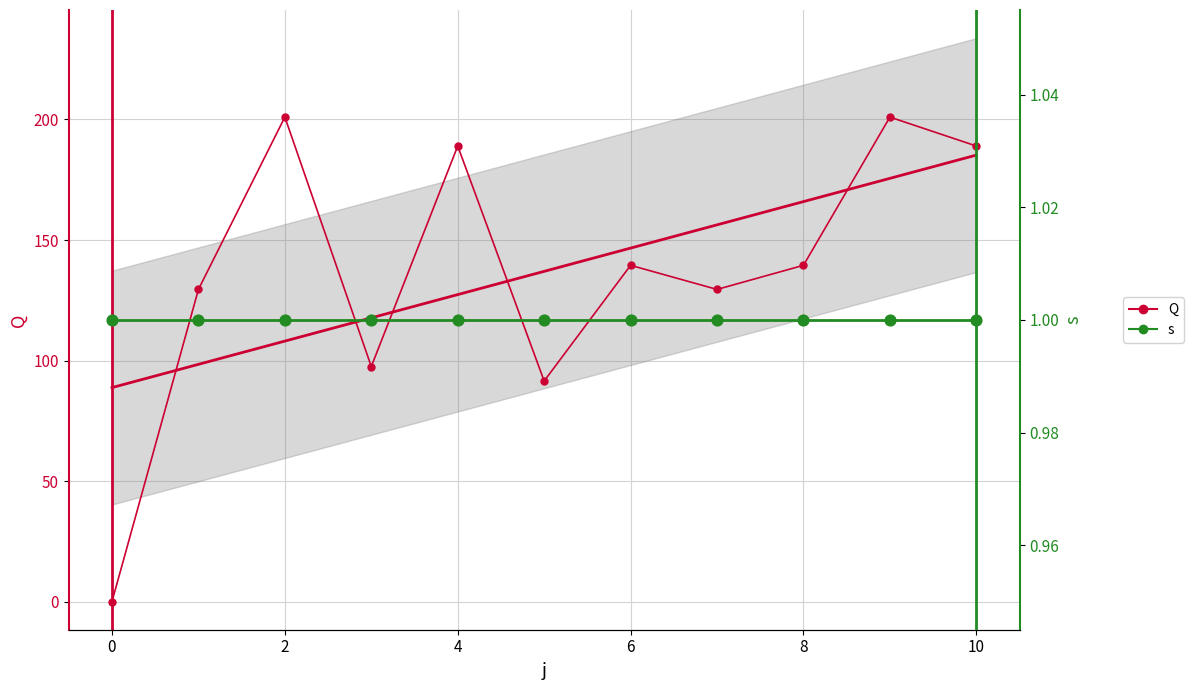

At how many categories does at least one series exceed 145?

4